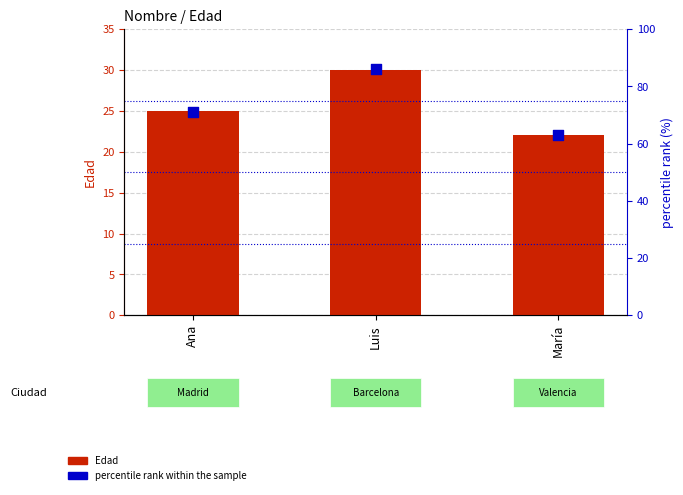

Which series has the largest Y range (max minus min)?

percentile rank within the sample